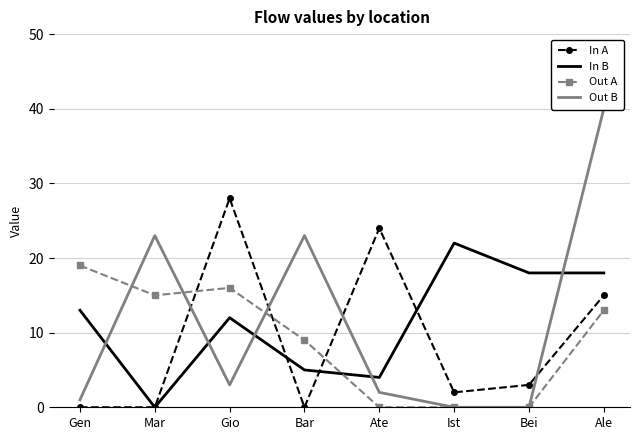

True or false: In B has more than 1 interior local peaks.

True